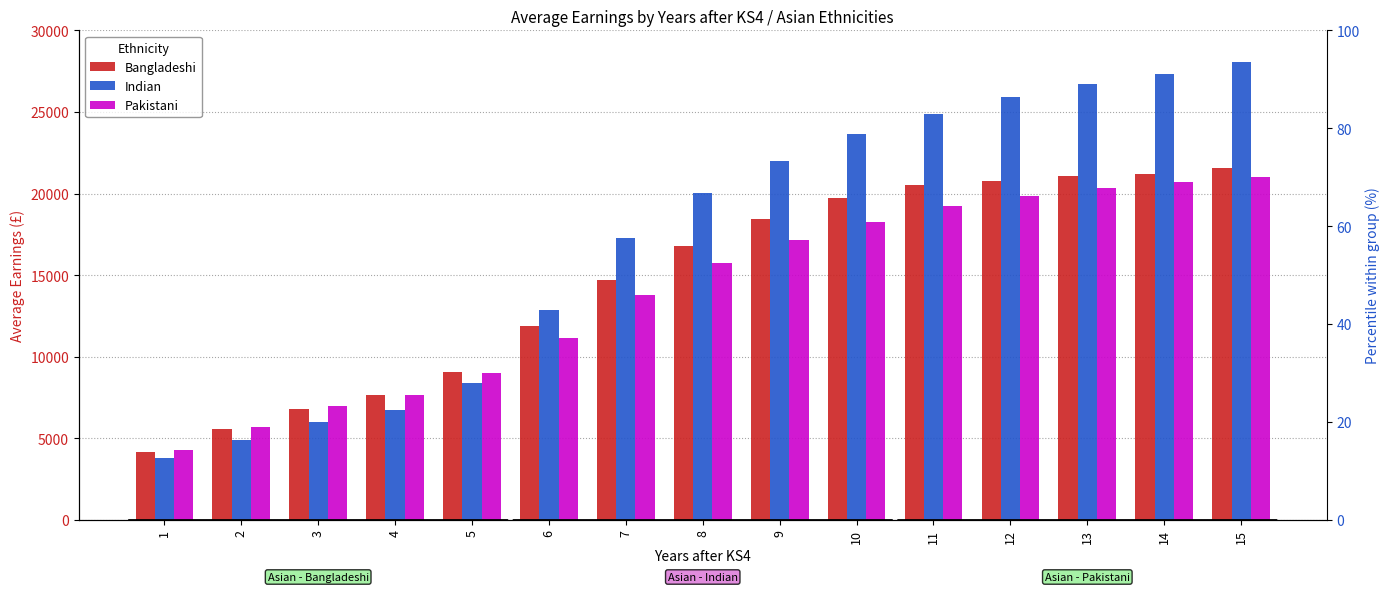

Which series has the largest total across all categories?

Indian